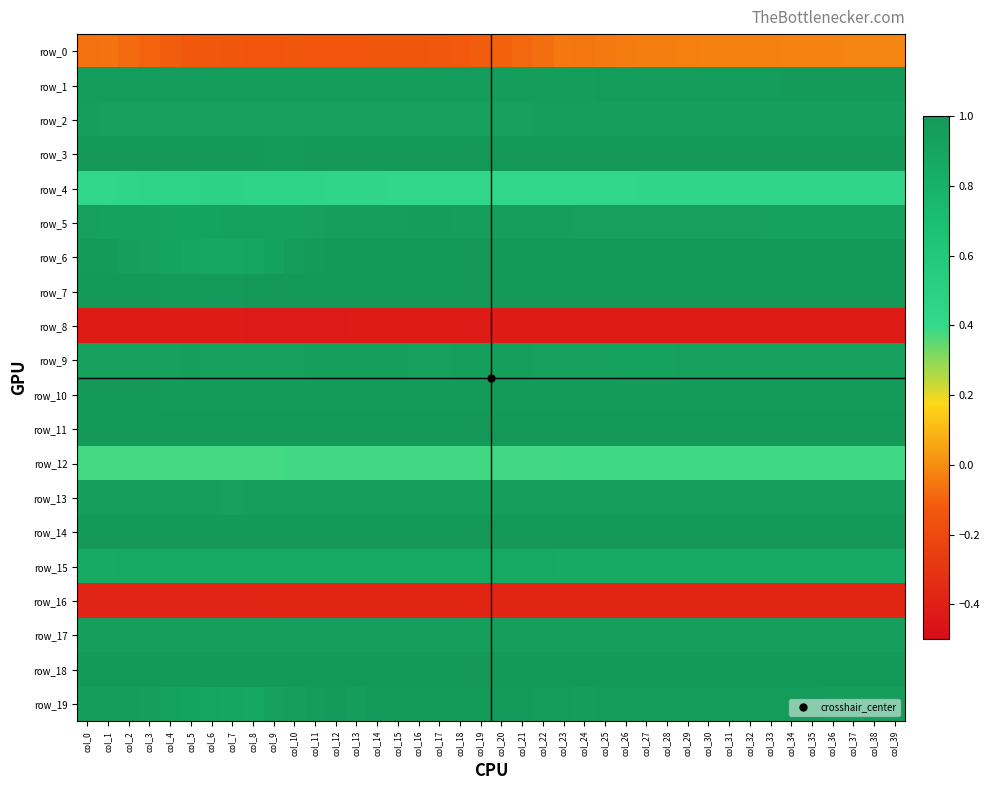

The row_6 series shows 1.0 at col_27. True or false?

True